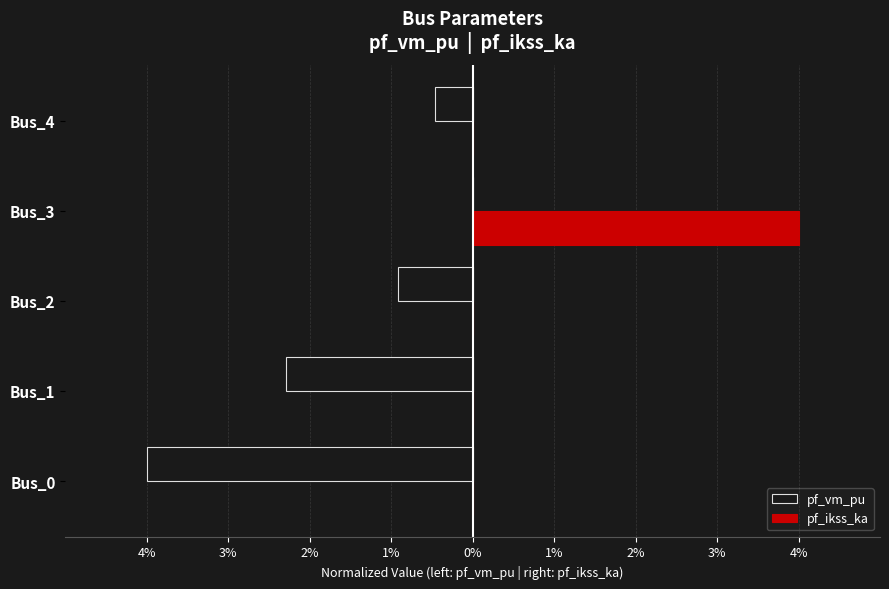

What are all the series names shown in the legend?

pf_vm_pu, pf_ikss_ka